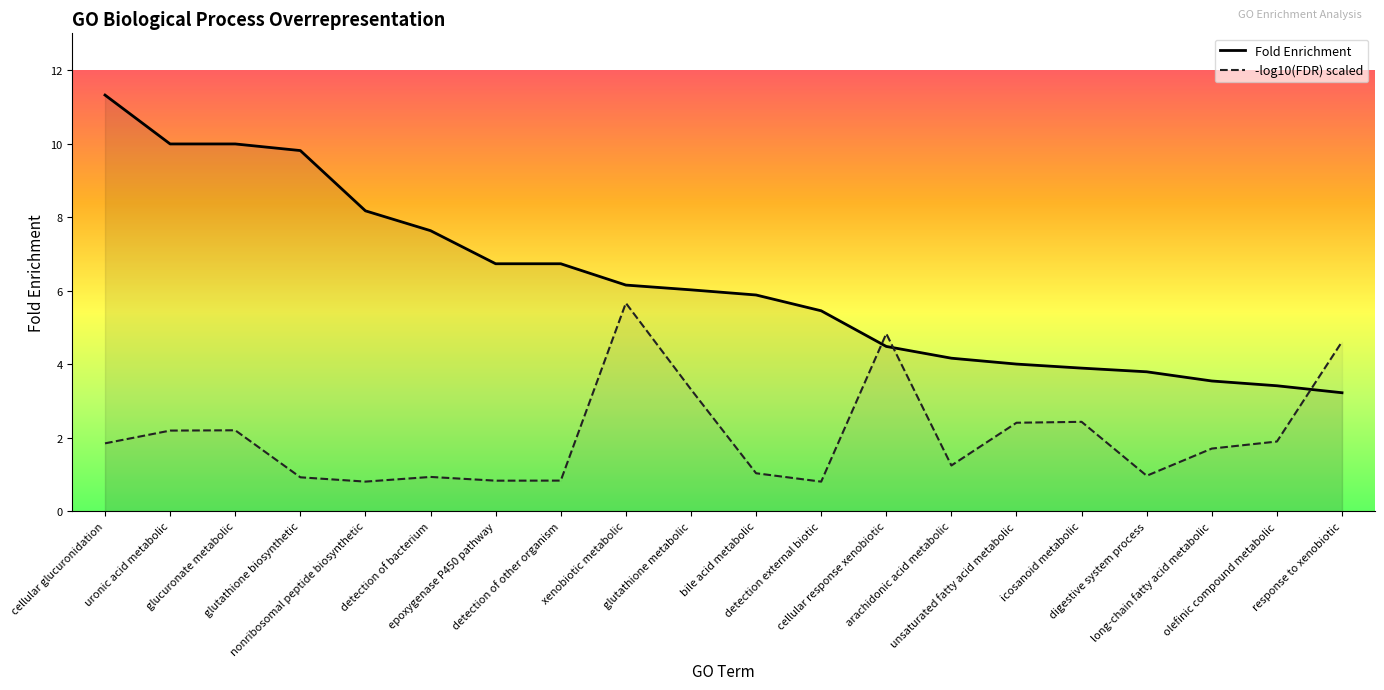

List the series in order of their peak value, highest first.

Fold Enrichment, -log10(FDR) scaled